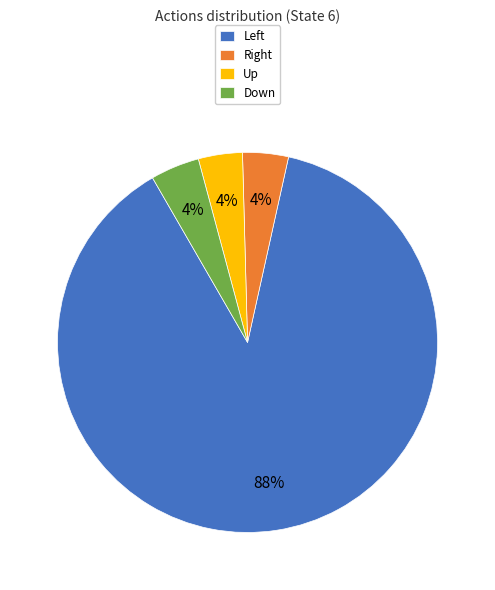

To the nearest percent, what percentage of the pie is Down?

4%